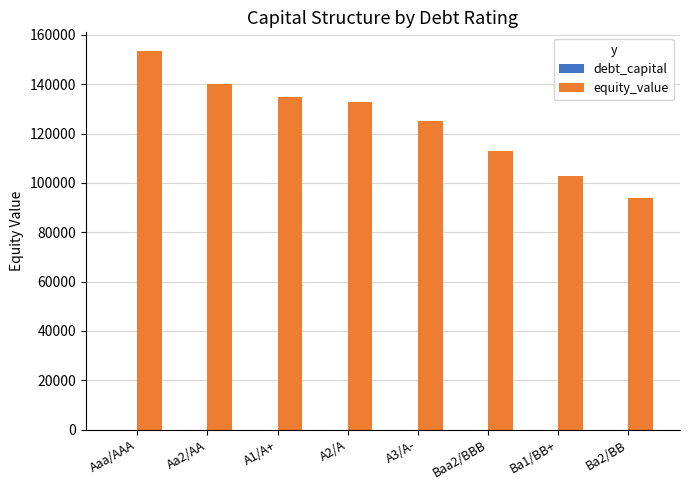

What is the sum of all equity_value values?

996560.0